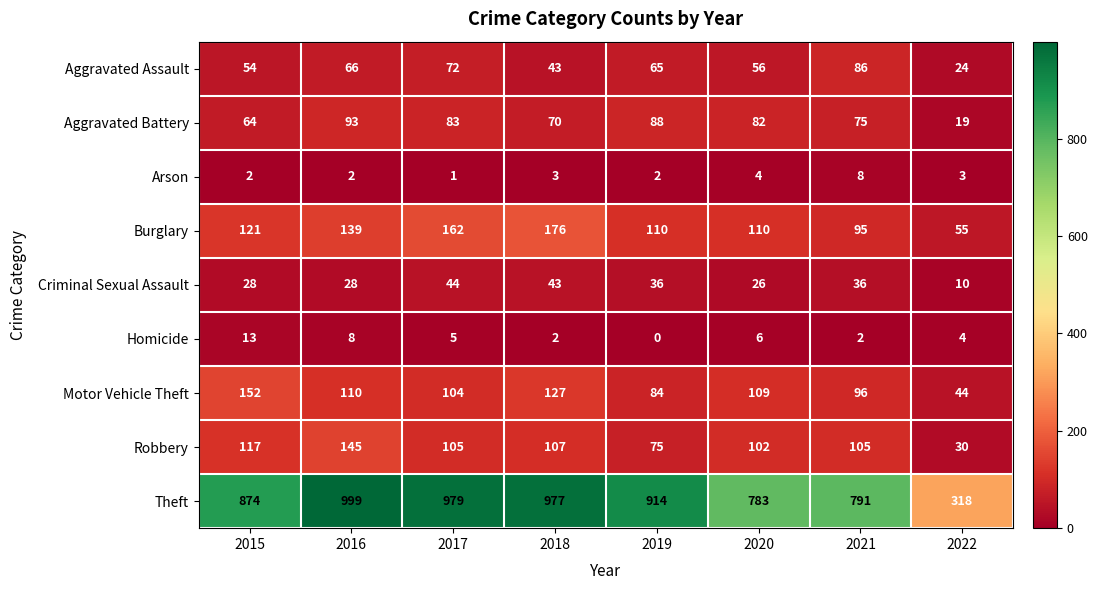

Read the Robbery value at 2016.

145